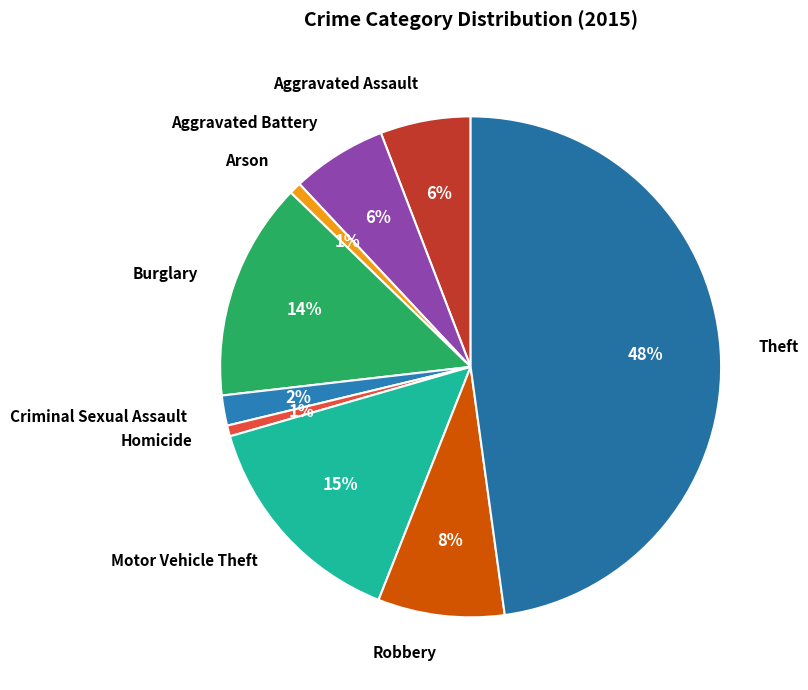

To the nearest percent, what is the difference between the Robbery and Aggravated Assault slice percentages?

2%